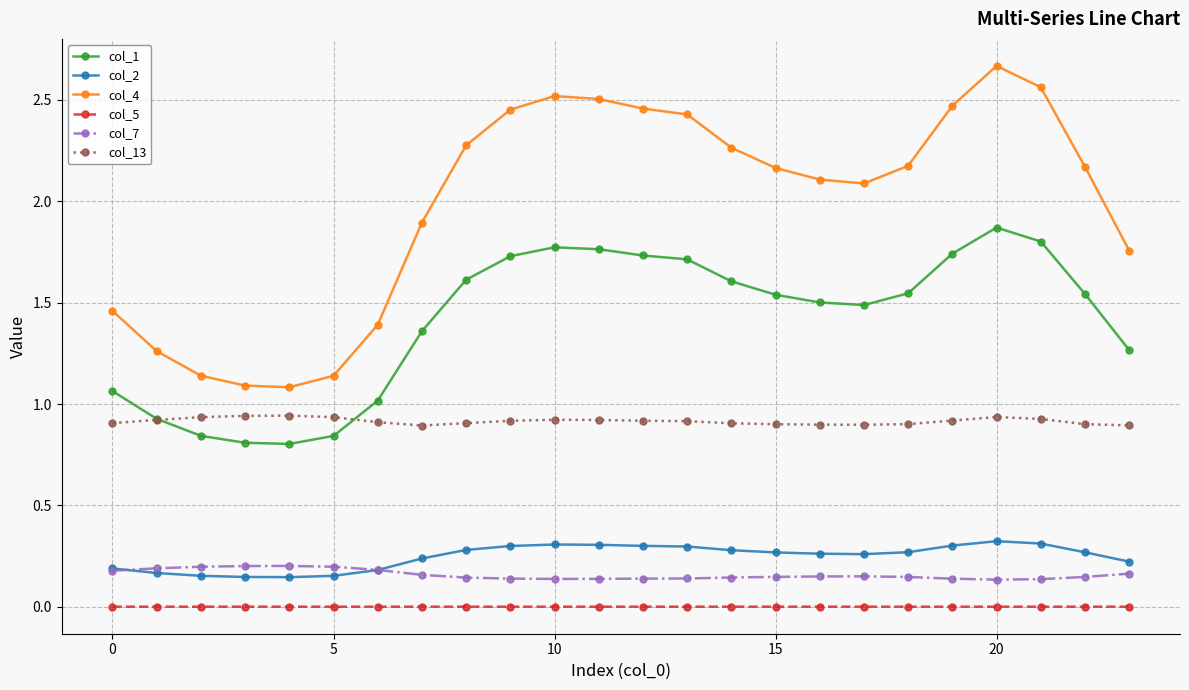

Which series has the largest range (max minus min)?

col_4